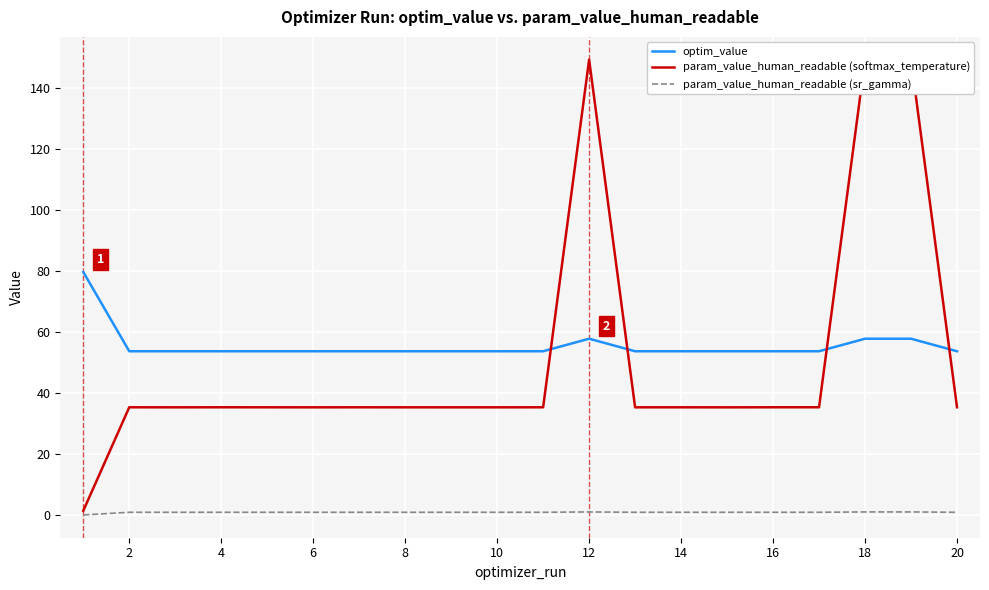

True or false: optim_value has more than 2 interior local peaks.

True